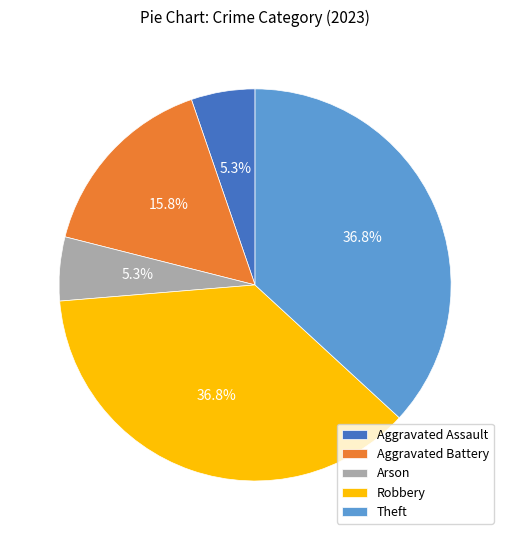

Which has a higher value, Arson or Theft?

Theft